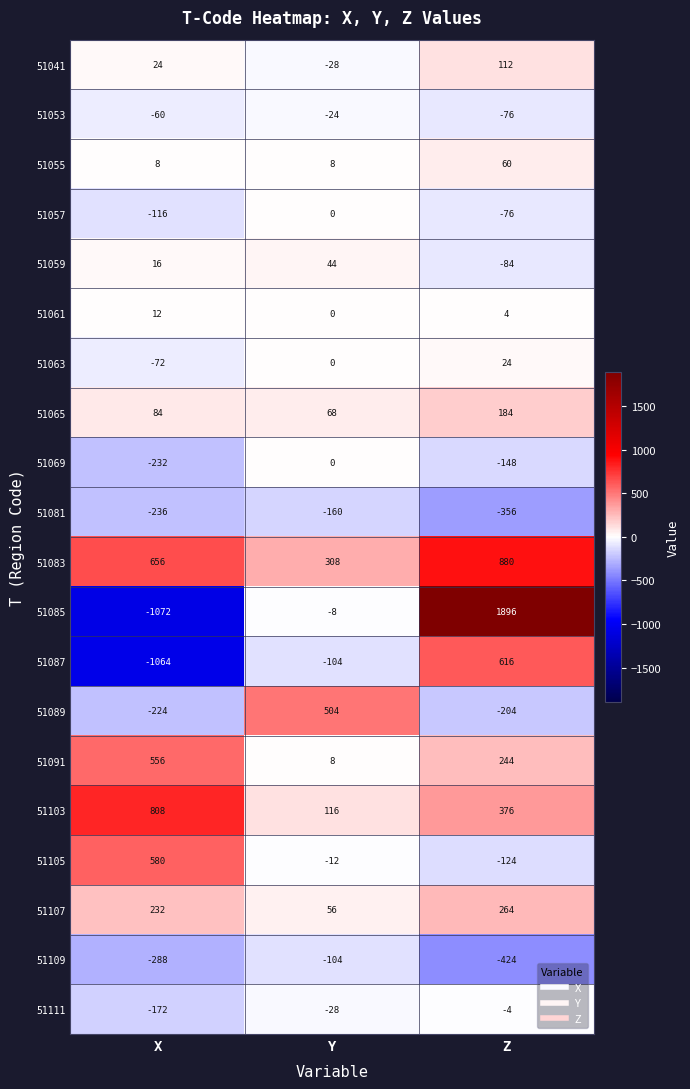

Which series has the widest spread of values?

51085